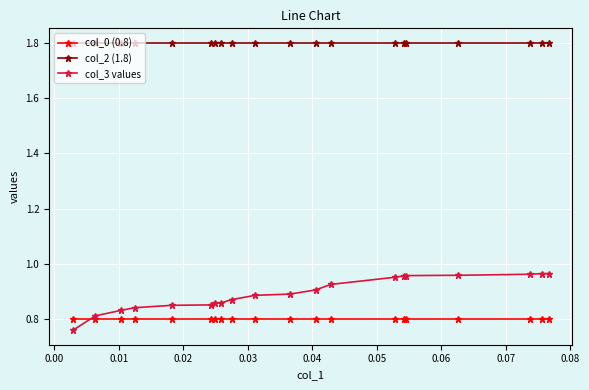

What is the sum of all col_2 (1.8) values?

36.0